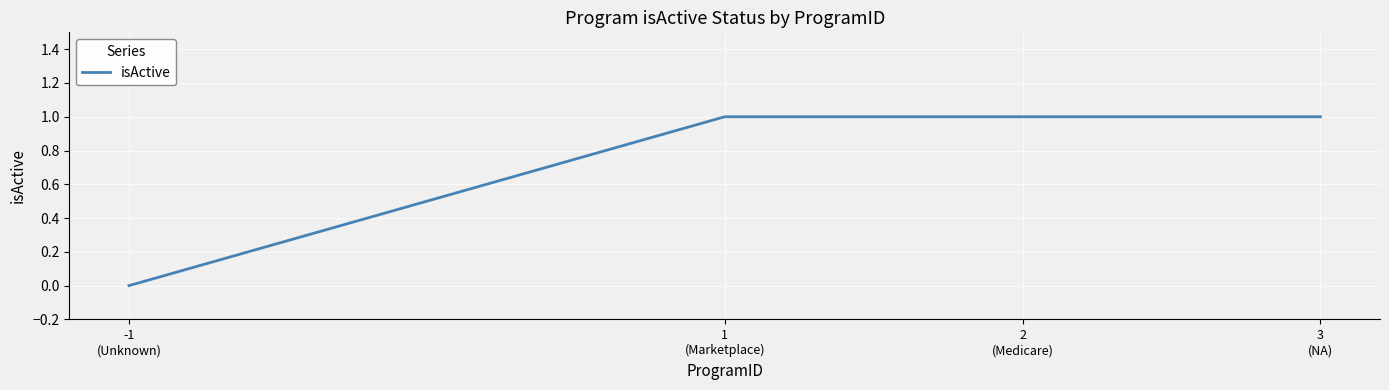

True or false: there are more than 1 points higher than both neighbors.

False